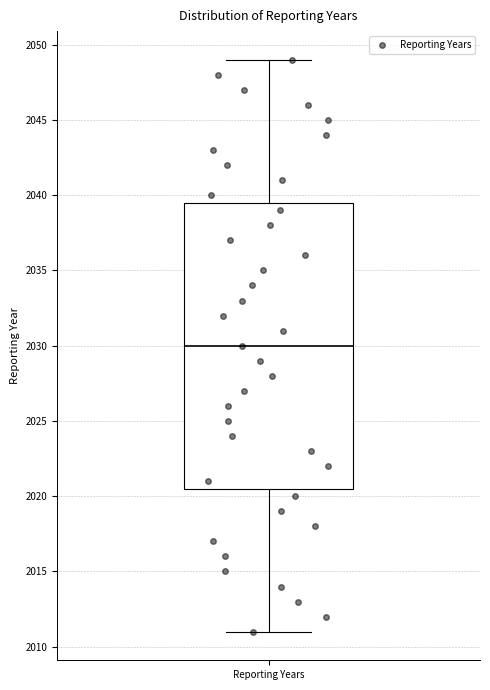

Read this box plot against the y-axis: the position of the median line, the range covered by the box, and the ends of both whiskers. The values are not printed on the chart, so give them approximately, as read against the axis.

median 2030.0, box 2020.5 to 2039.5, whiskers 2011.0 to 2049.0